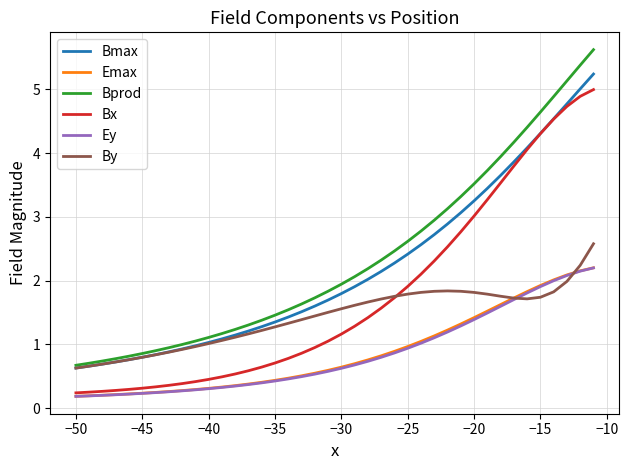

Which series has the largest total across all categories?

Bprod